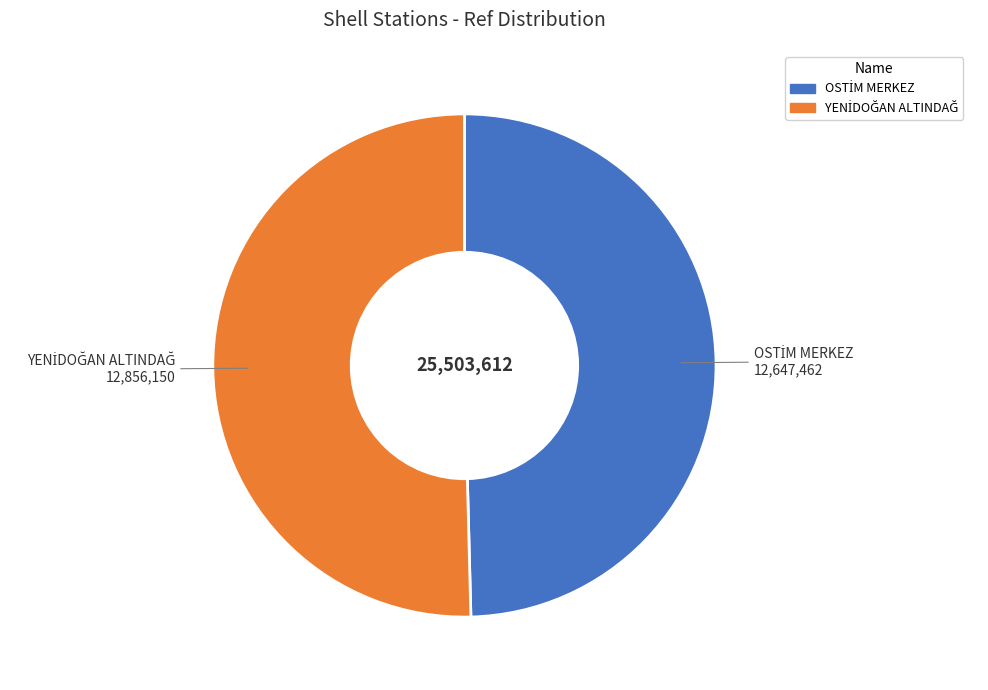

Is there a majority slice in this chart?

Yes